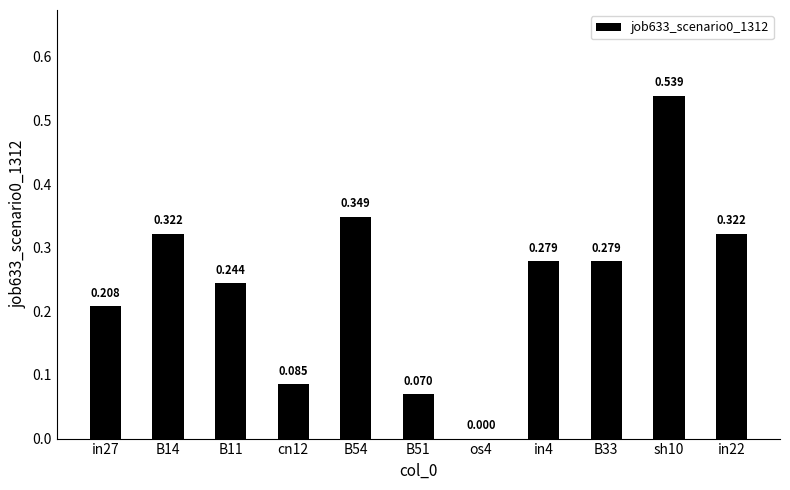

What is the change in value from os4 to sh10?

+0.5